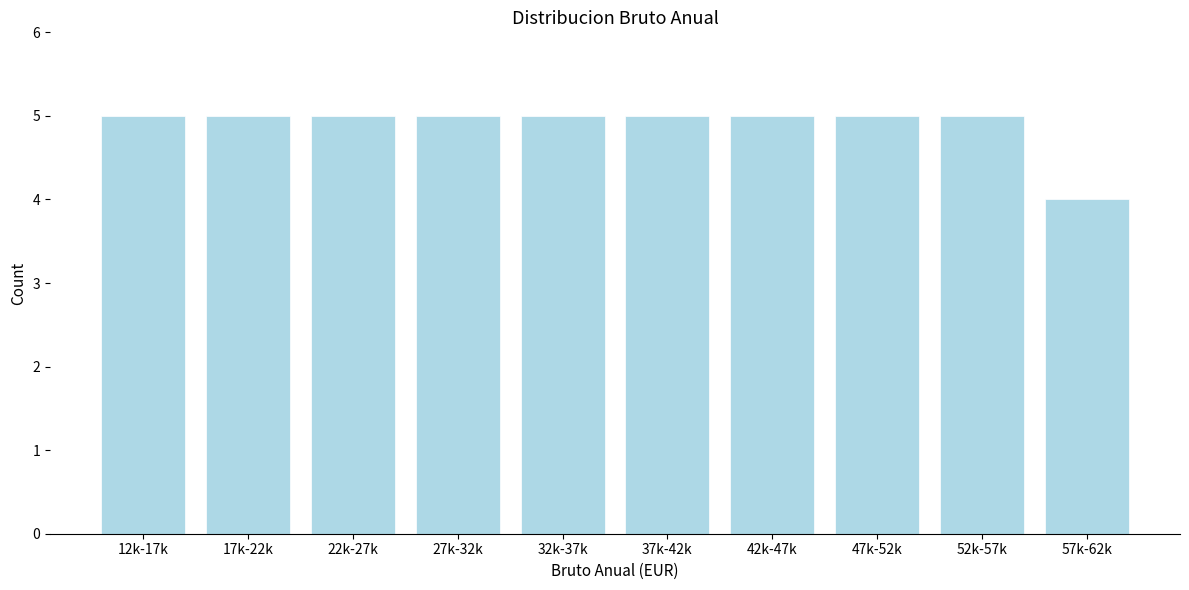

Reading left to right, list all the values displayed in this chart.

12k-17k=5	17k-22k=5	22k-27k=5	27k-32k=5	32k-37k=5	37k-42k=5	42k-47k=5	47k-52k=5	52k-57k=5	57k-62k=4